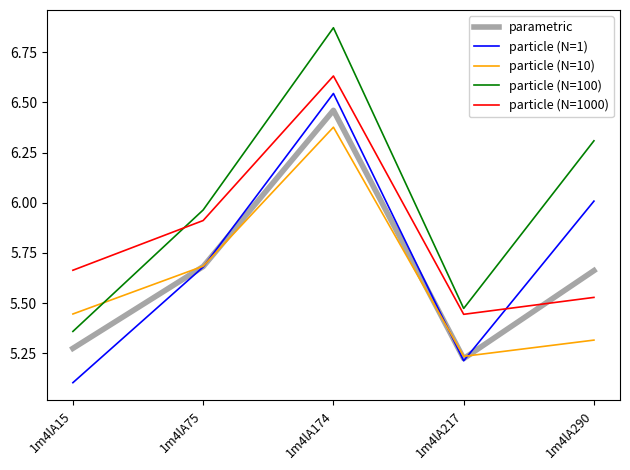

The particle (N=10) series shows 7.9 at 1m4lA15. True or false?

False